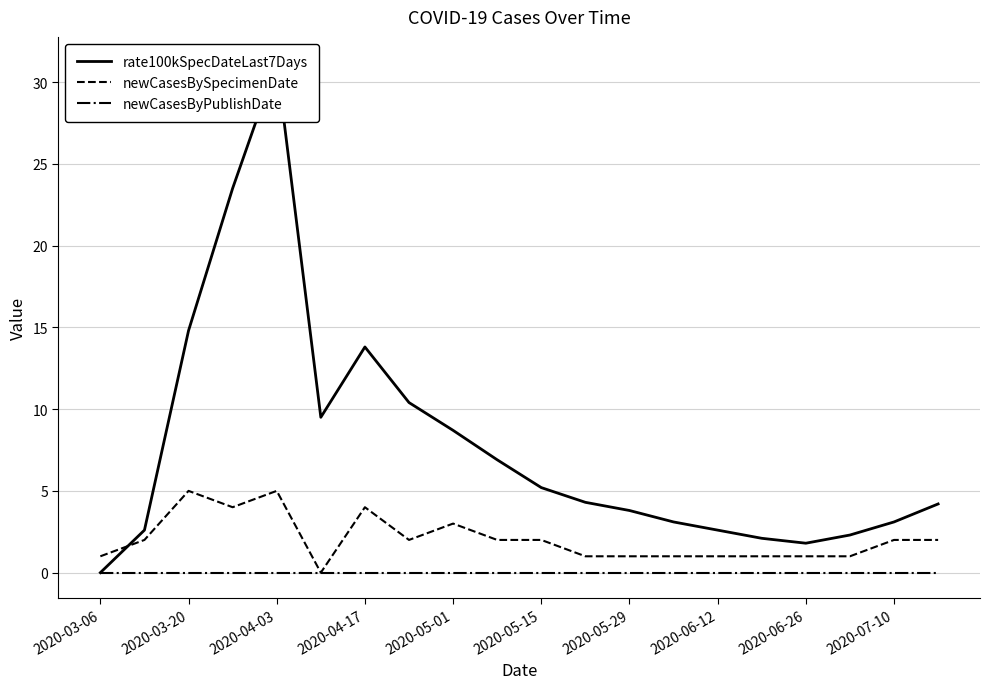

What is the greatest value displayed?

31.2